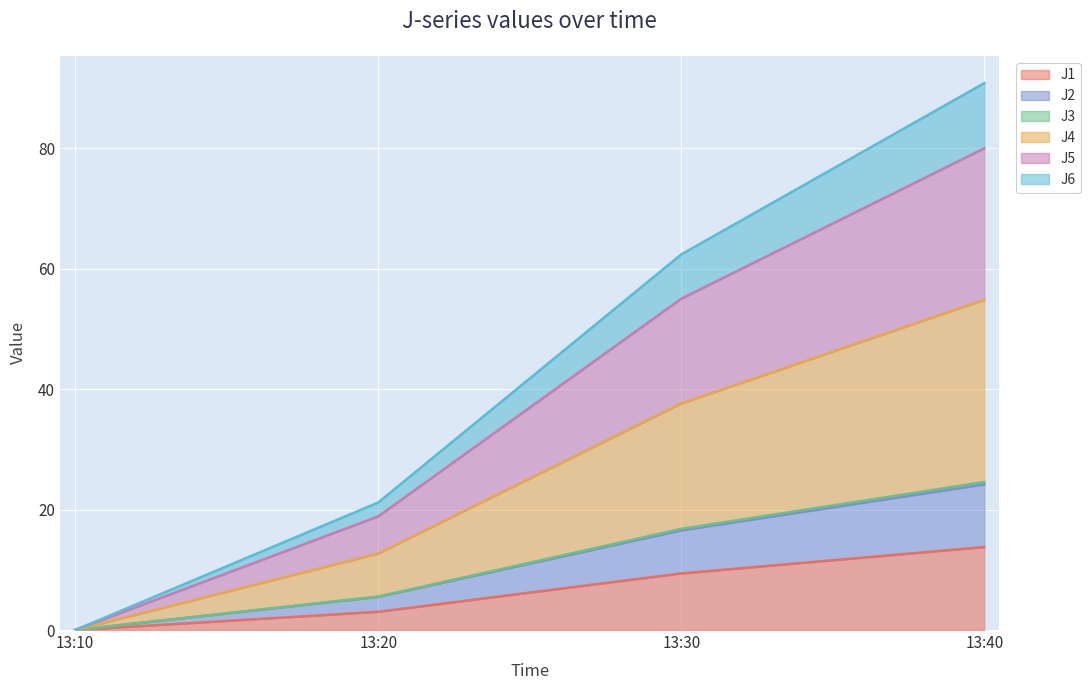

True or false: J3 and J6 cross at least once.

False